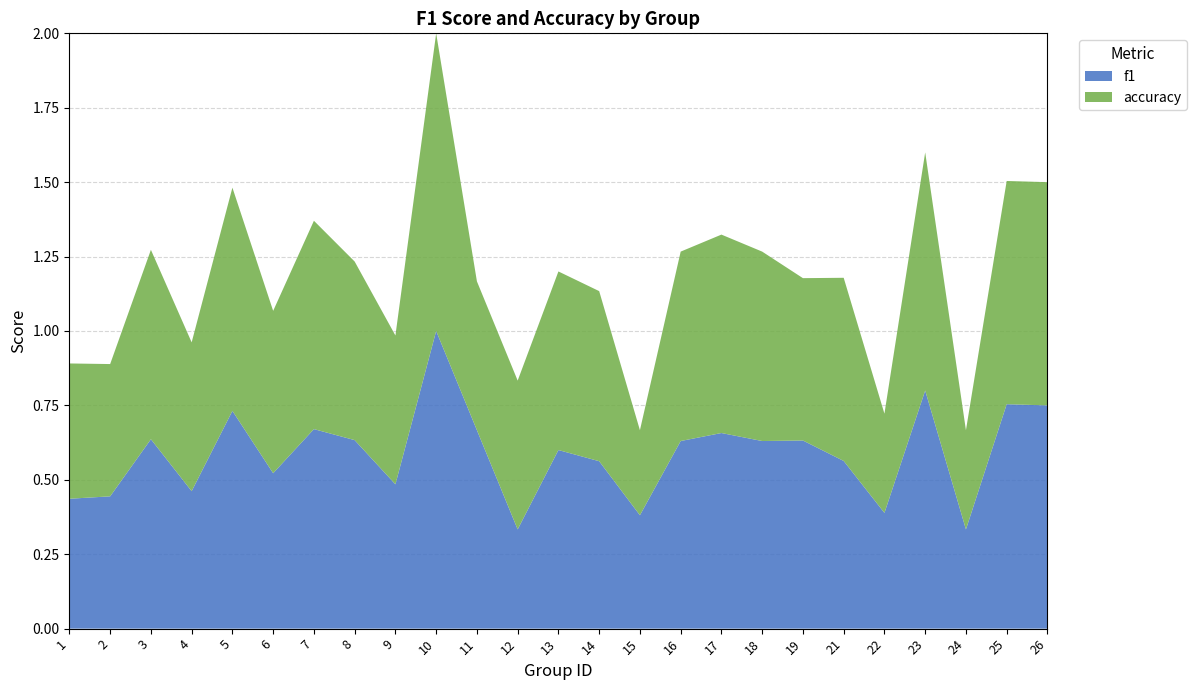

Reading left to right, list all the values displayed in this chart.

f1: 0.4	0.4	0.6	0.5	0.7	0.5	0.7	0.6	0.5	1.0	0.7	0.3	0.6	0.6	0.4	0.6	0.7	0.6	0.6	0.6	0.4	0.8	0.3	0.8	0.8
accuracy: 0.5	0.4	0.6	0.5	0.8	0.5	0.7	0.6	0.5	1.0	0.5	0.5	0.6	0.6	0.3	0.6	0.7	0.6	0.5	0.6	0.3	0.8	0.3	0.8	0.8